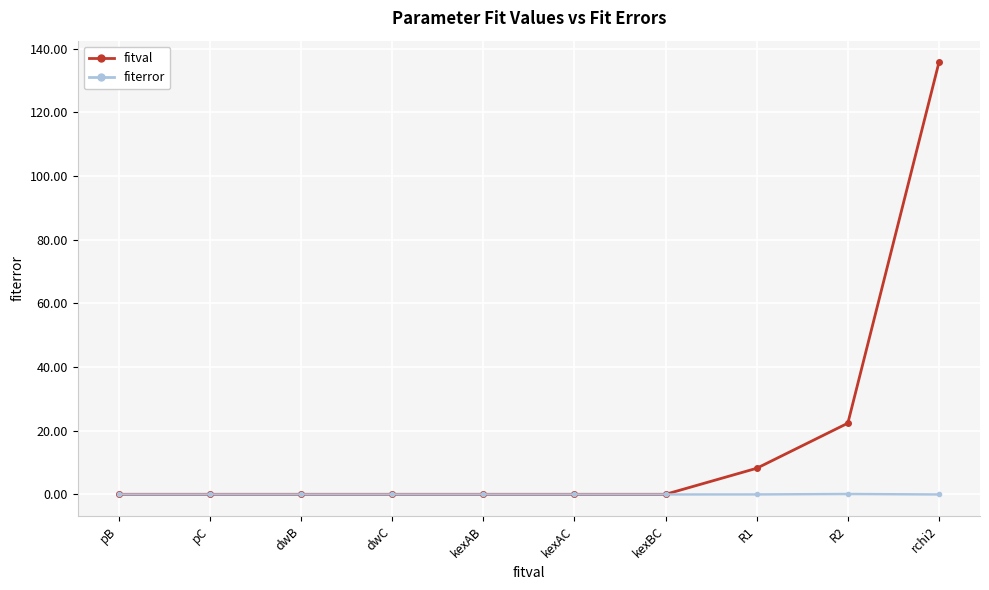

What is the label of the 9th point from the left?

R2